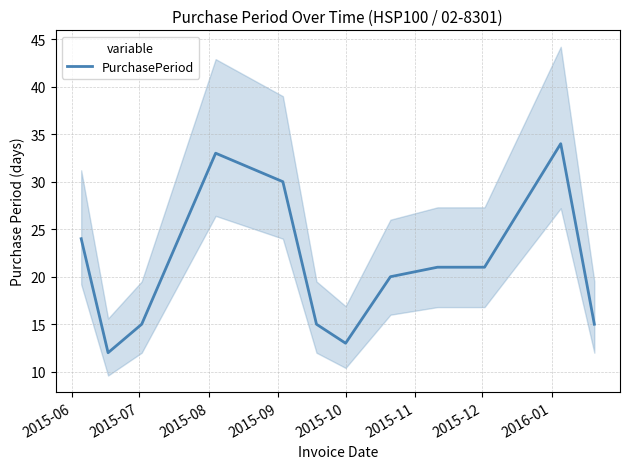

Which has a higher value, 2015-12 or 2015-06?

2015-06